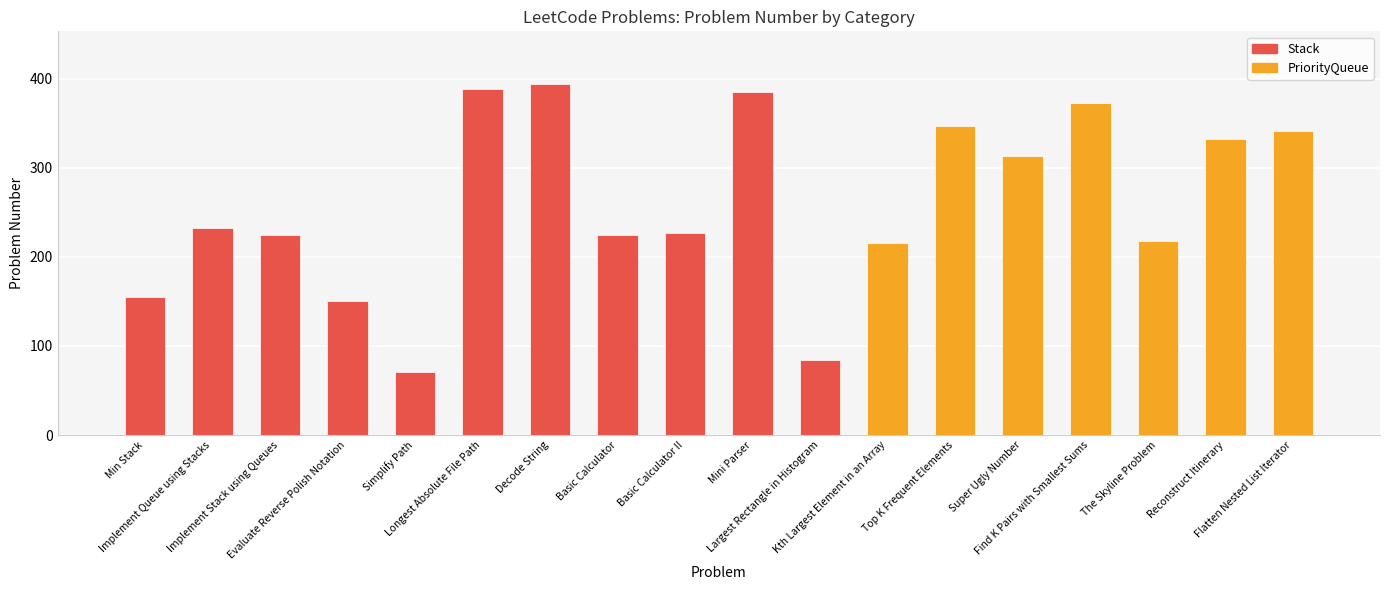

Reading right to left, list all the values displayed in this chart.

341	332	218	373	313	347	215	84	385	227	224	394	388	71	150	225	232	155